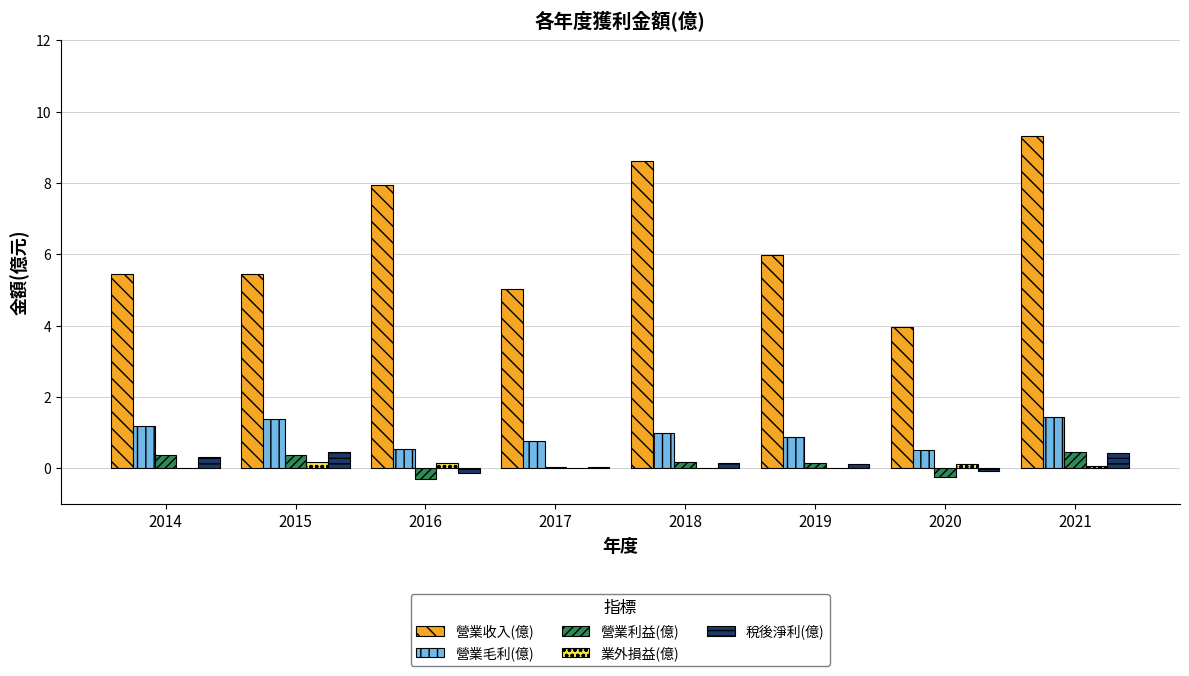

What is the approximate value of 營業收入(億) at 2021?

9.3